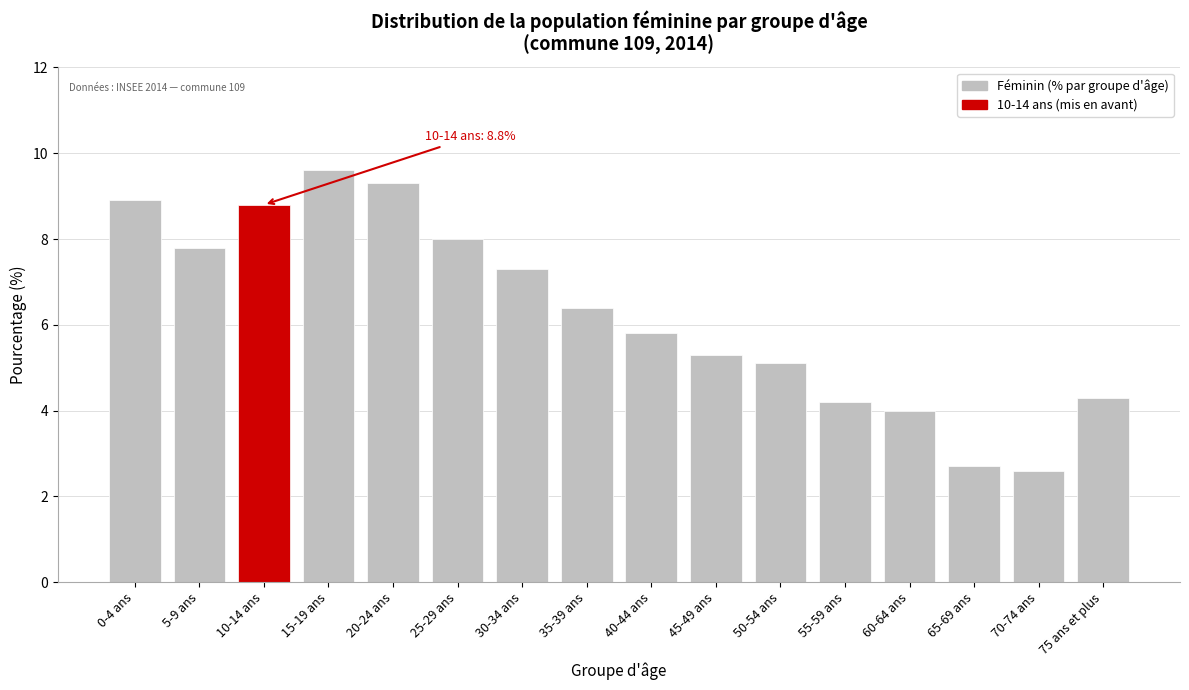

Reading left to right, list all the values displayed in this chart.

8.9	7.8	8.8	9.6	9.3	8.0	7.3	6.4	5.8	5.3	5.1	4.2	4.0	2.7	2.6	4.3